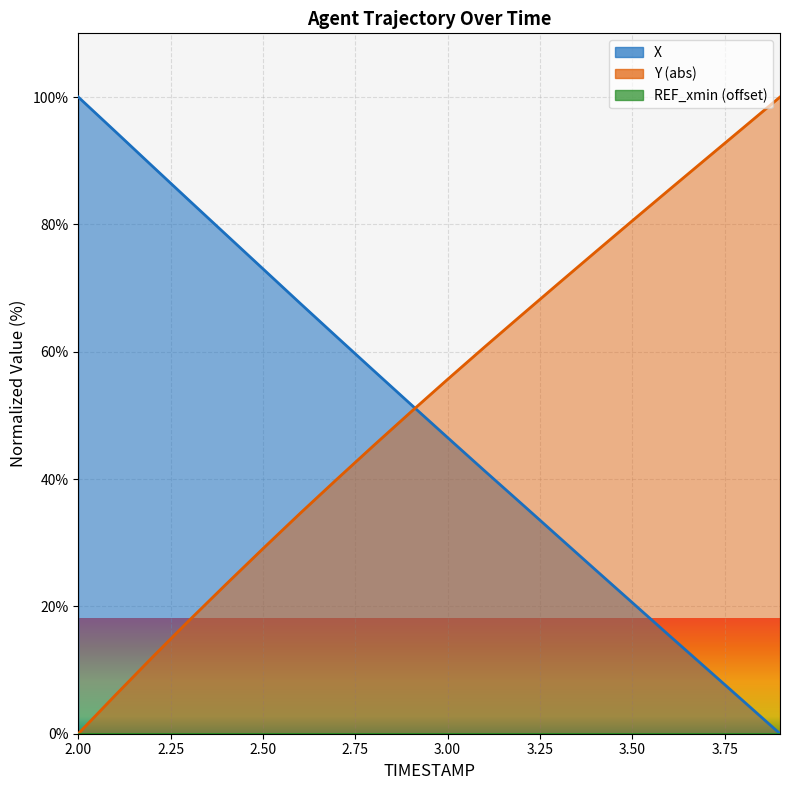

The Y series shows 100.0 at 3.9. True or false?

True